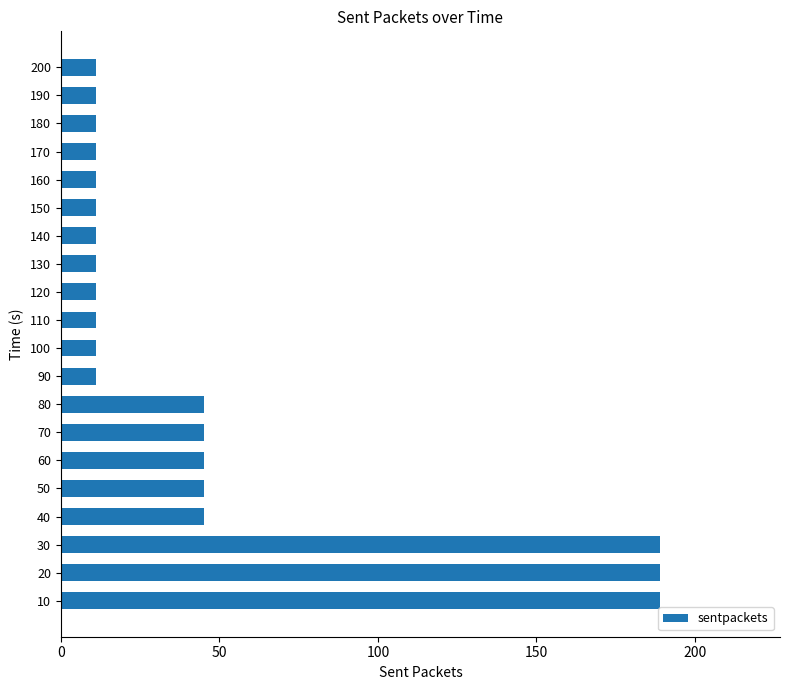

How many bars are there in total?

20